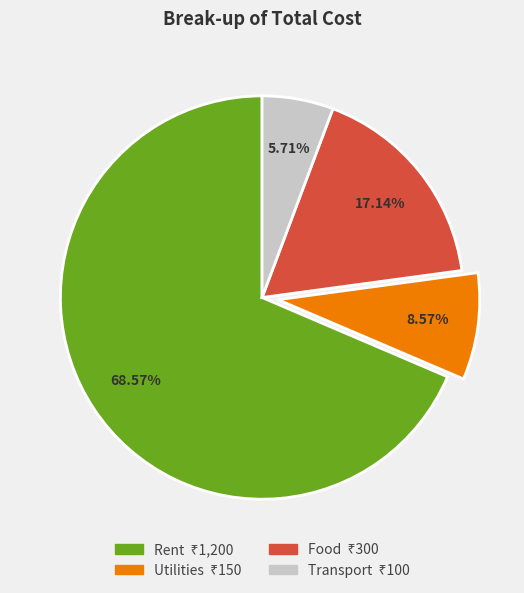

Combined, do Food and Transport account for over 50%?

No